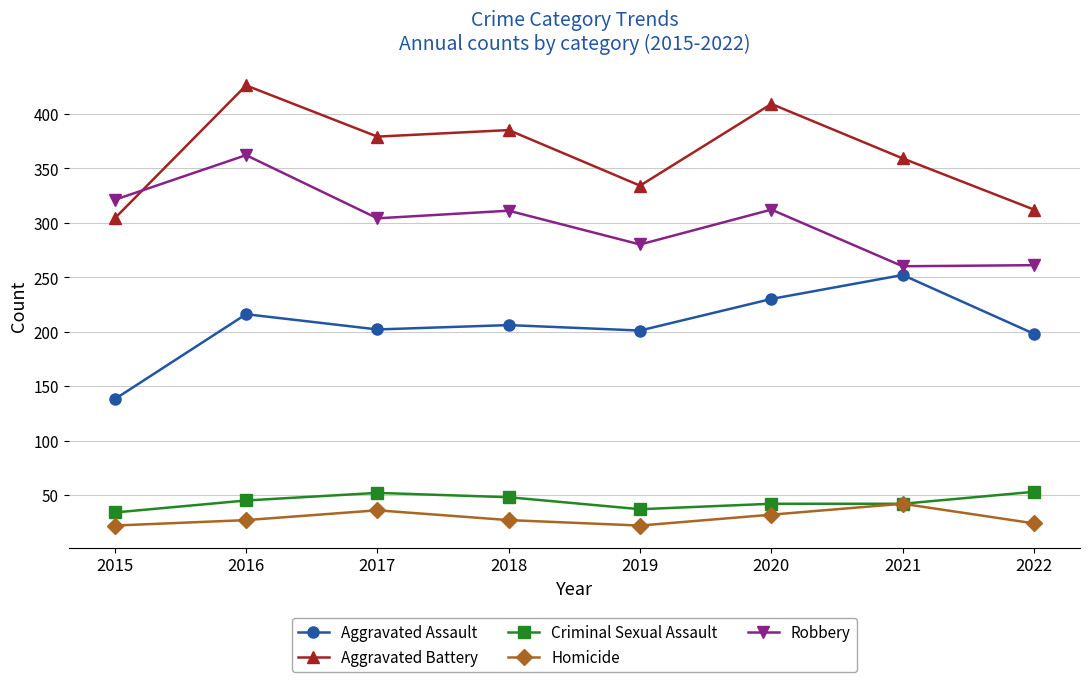

Which series has the largest total across all categories?

Aggravated Battery